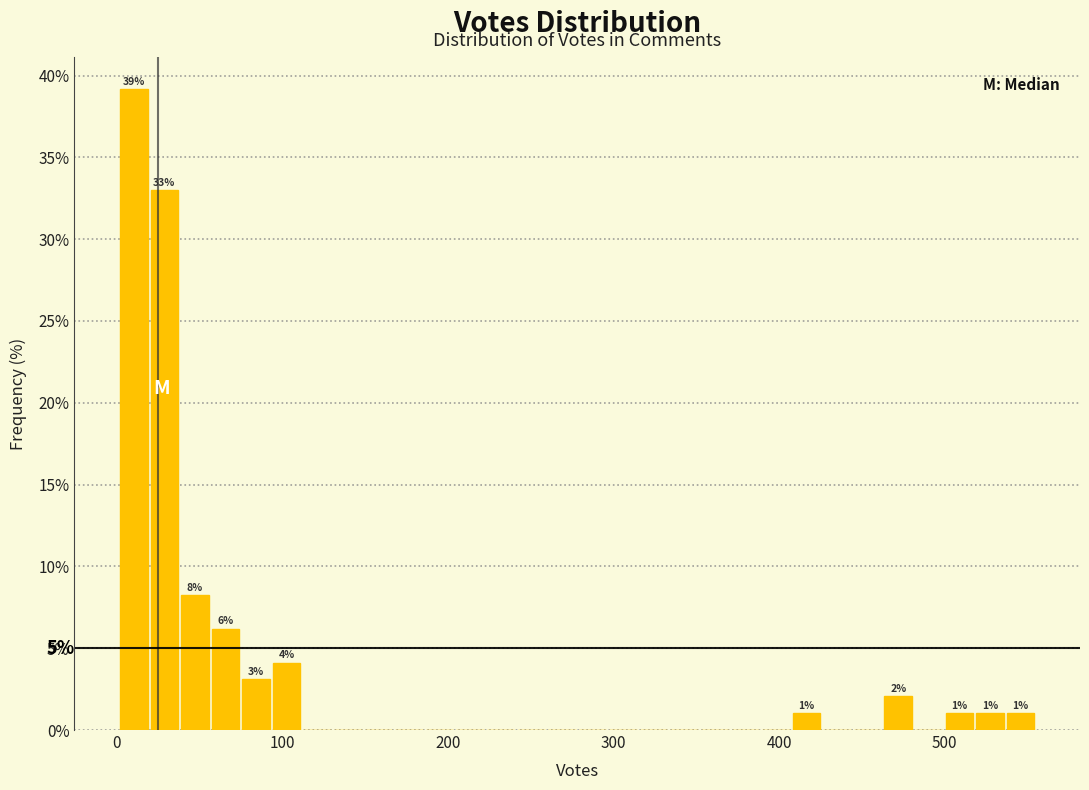

Around what value on the x-axis is the tallest bar? Give the approximate position of its centre, as read against the axis.

10